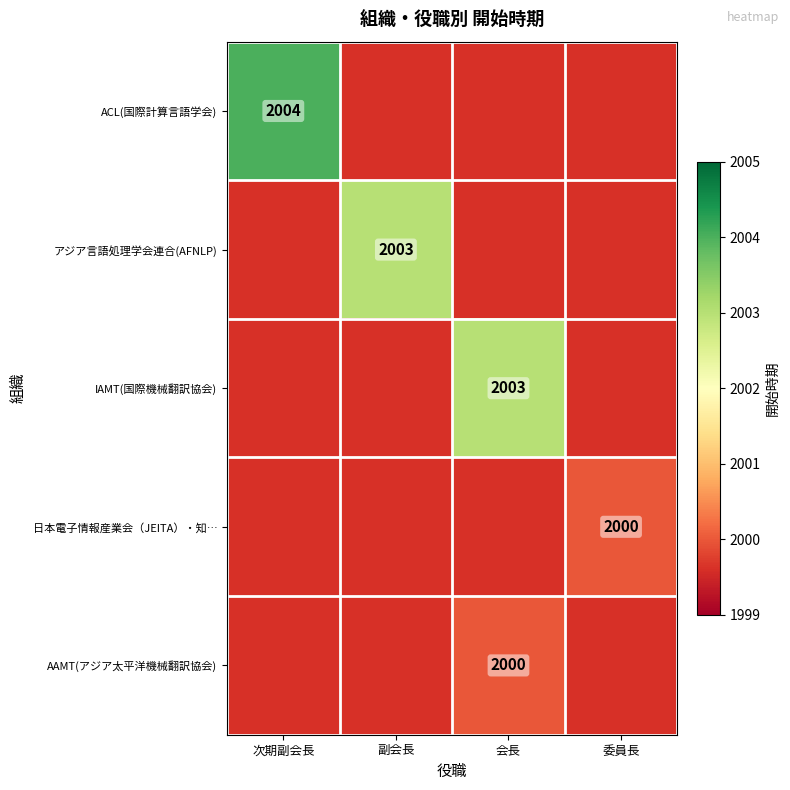

Is it true that IAMT(国際機械翻訳協会) equals 446 at 会長?

False